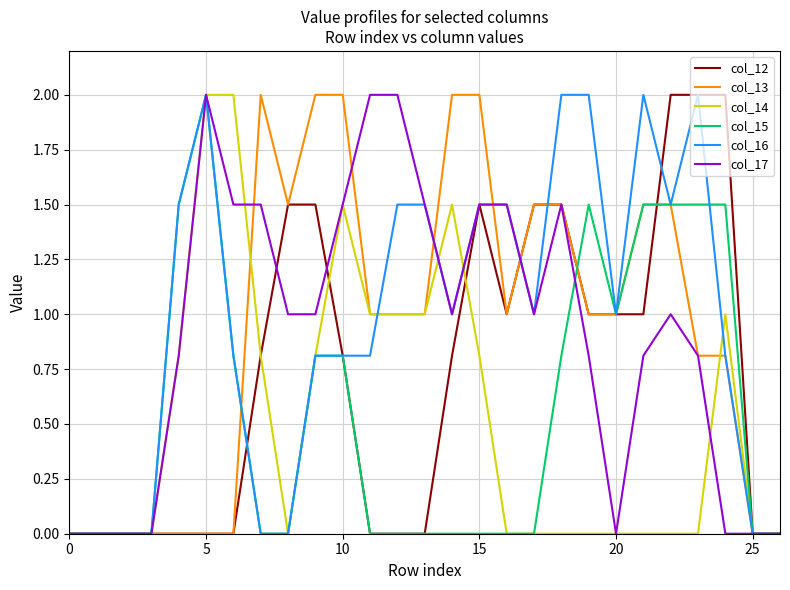

What is the maximum value for col_16?

2.0